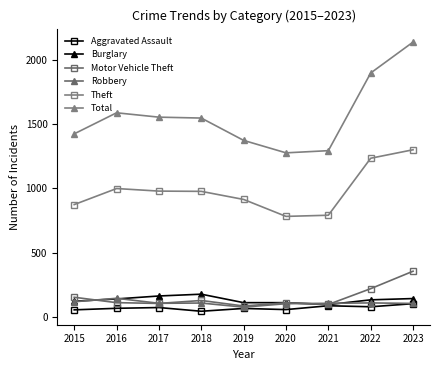

What is the spread (max minus min) of values at 2022?

1821